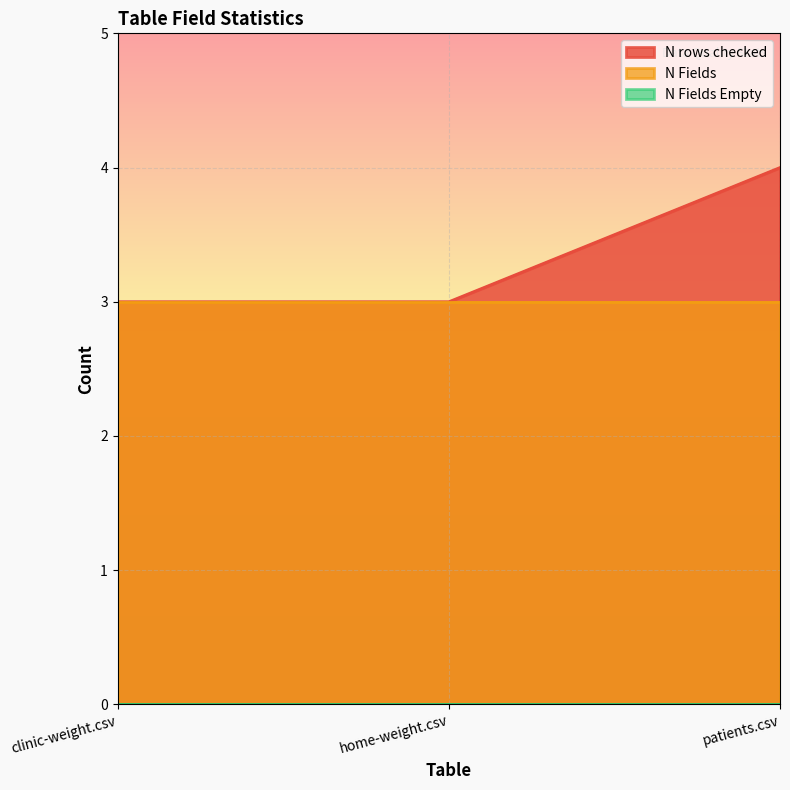

Which series has the largest total across all categories?

N rows checked